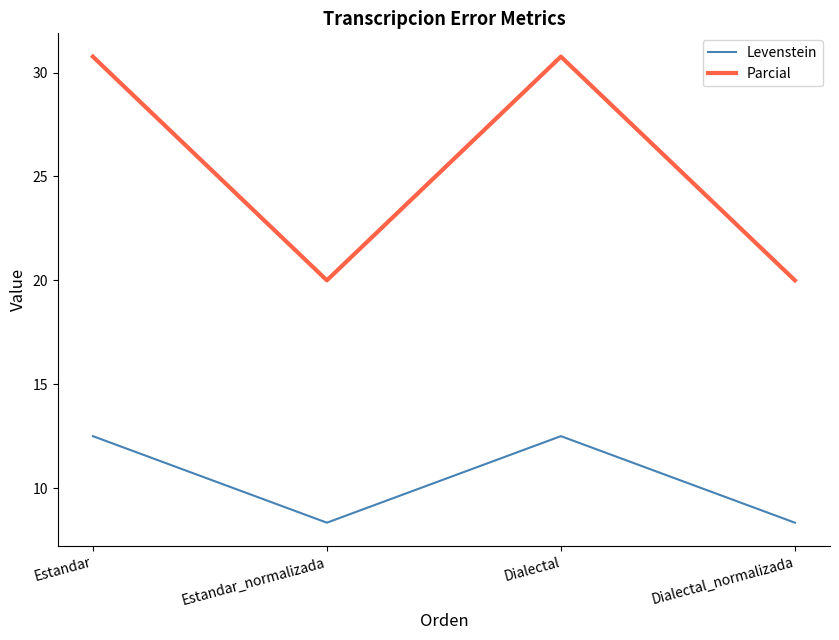

What is the difference between the highest and lowest values at Dialectal?

18.3